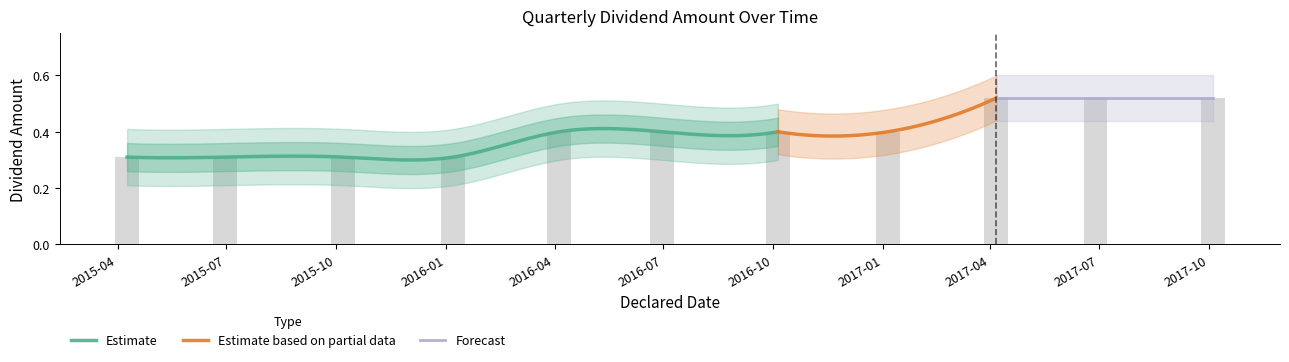

Is it true that the value at 2015-07 is 0.3?

True